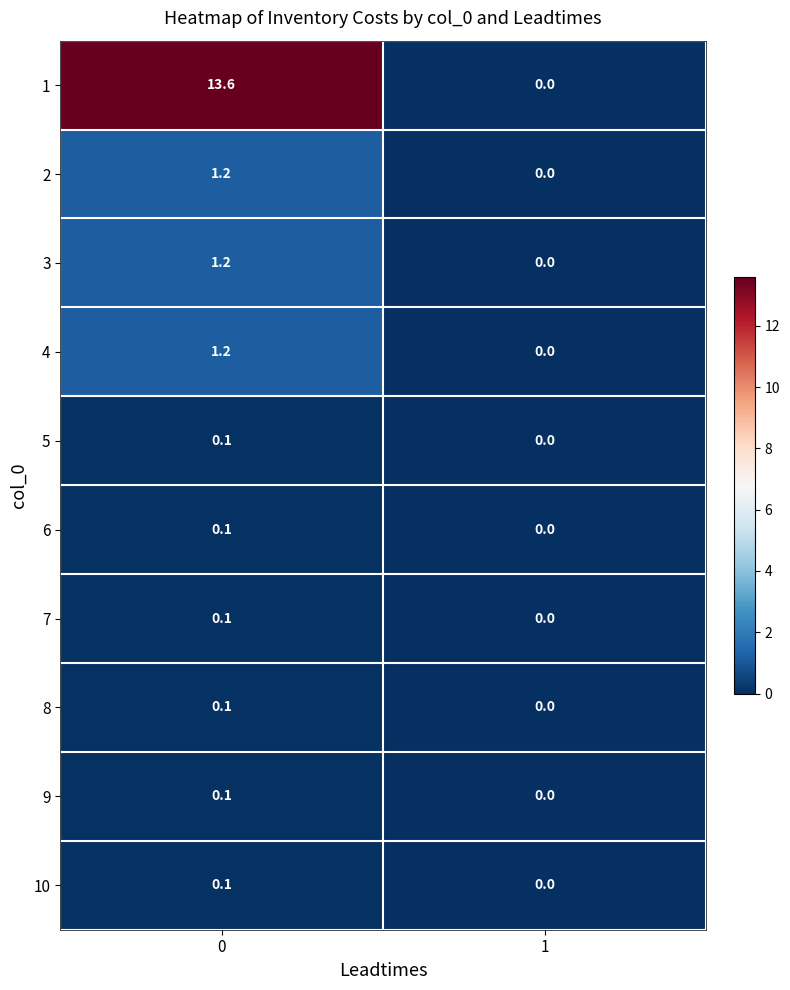

Rank the categories by 2 value from lowest to highest.

1, 0